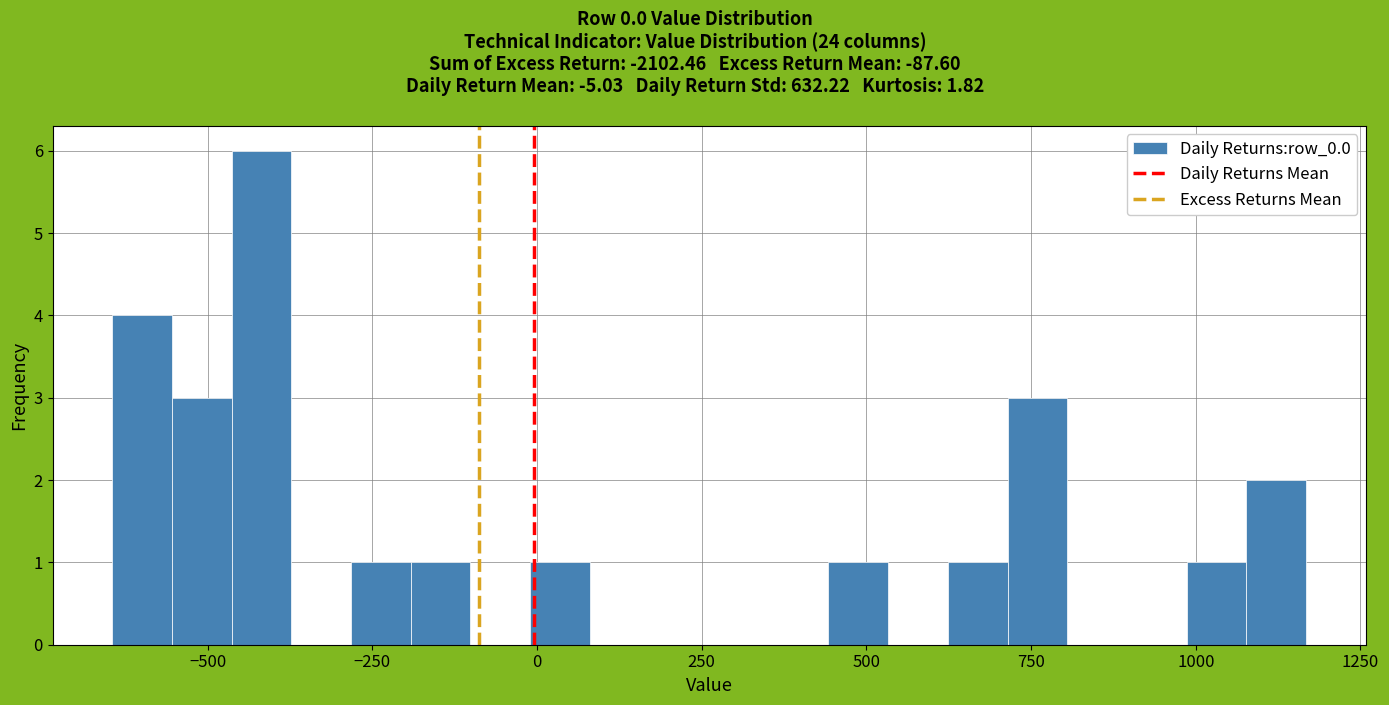

Around what value on the x-axis is the tallest bar? Give the approximate position of its centre, as read against the axis.

-400